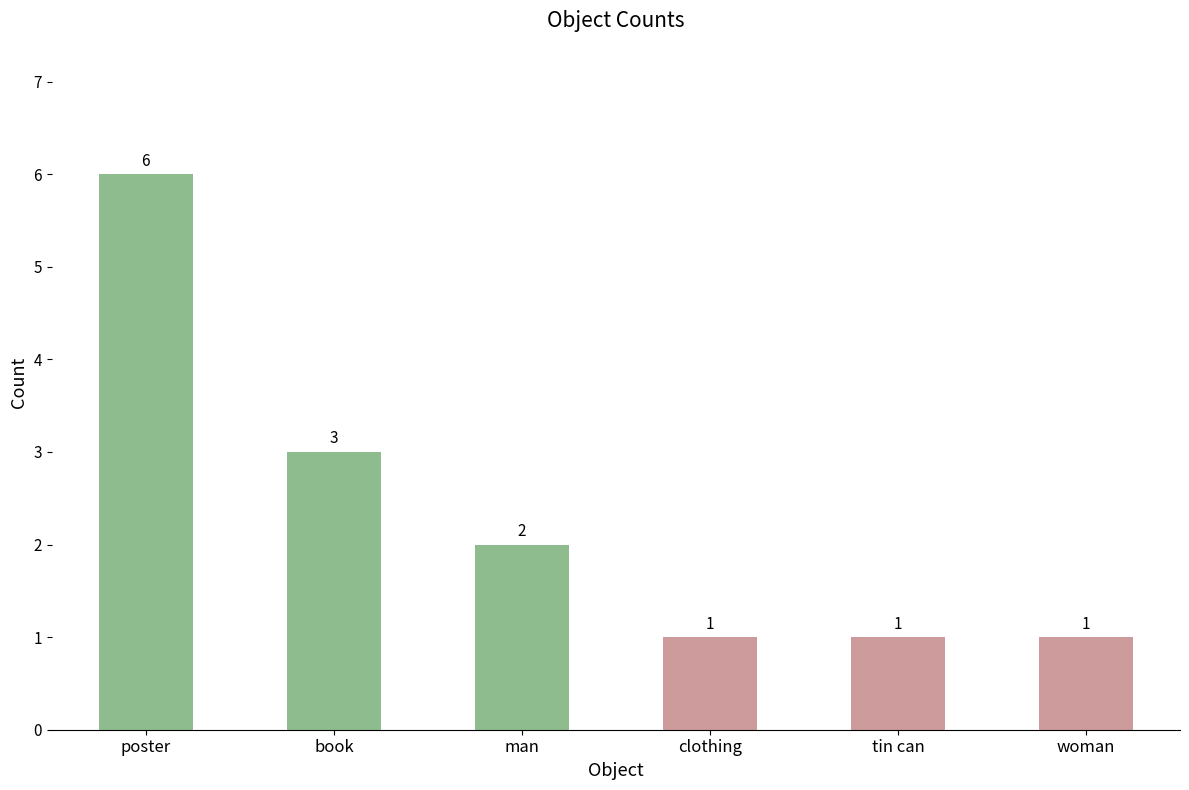

Which has a higher value, tin can or book?

book